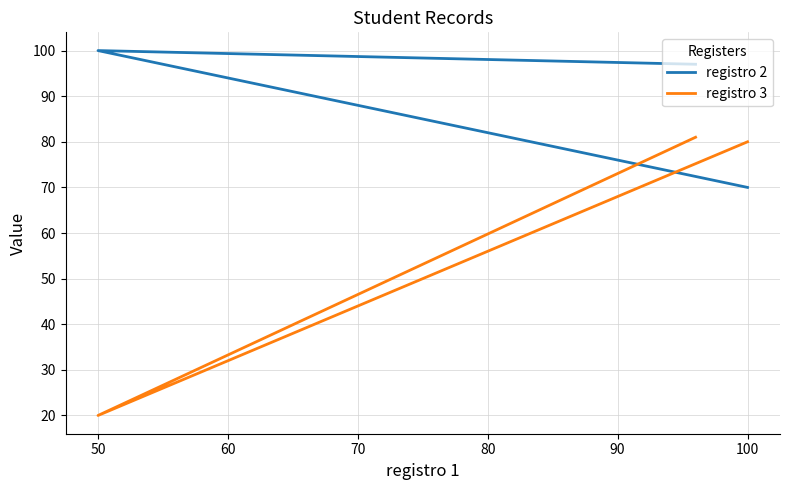

At which category does the chart reach its minimum across all series?

50